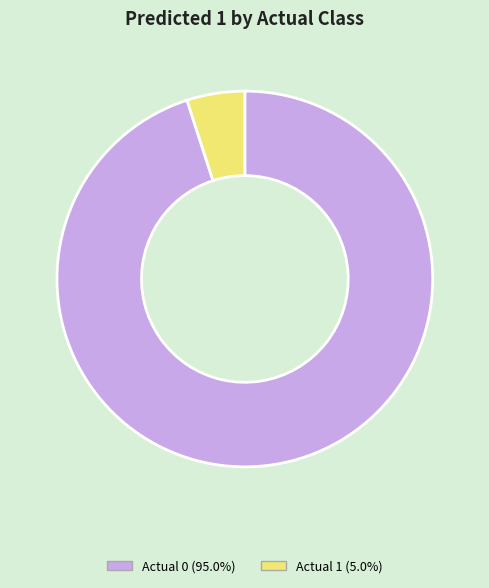

How many slices are in this pie chart?

2